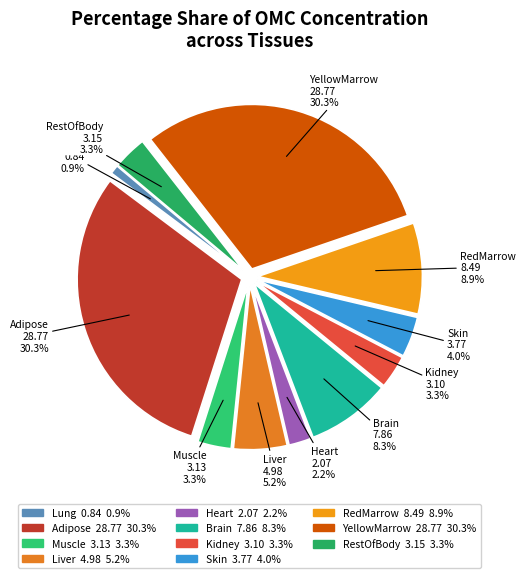

The Skin slice represents 4% of the pie. True or false?

True